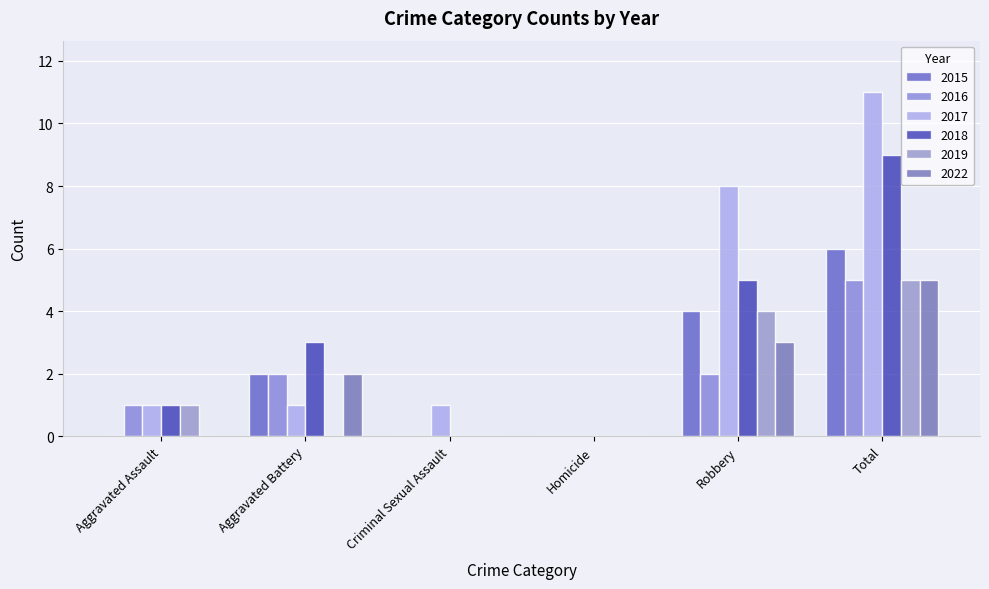

Which category has the highest value in the 2018 series?

Total